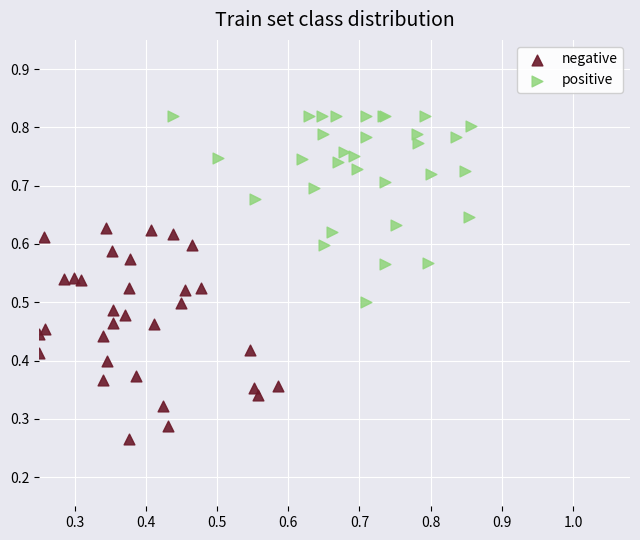

Which series contains the highest Y value?

positive